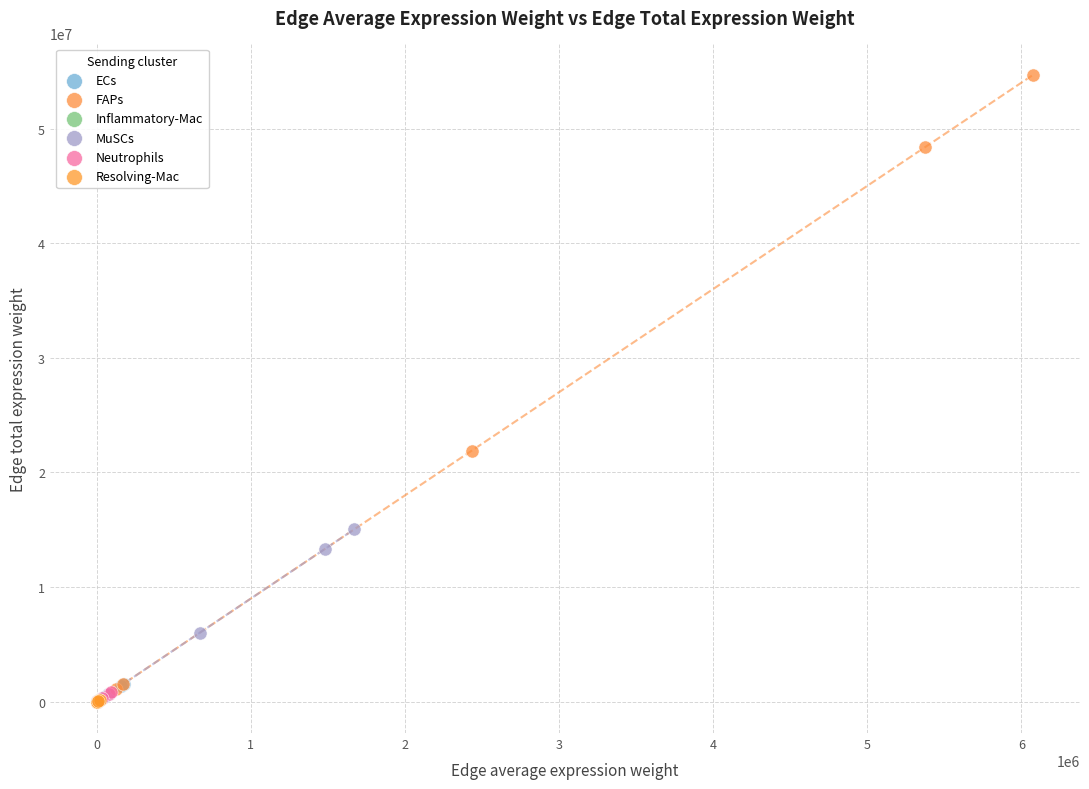

Which series reaches the maximum Y coordinate?

FAPs